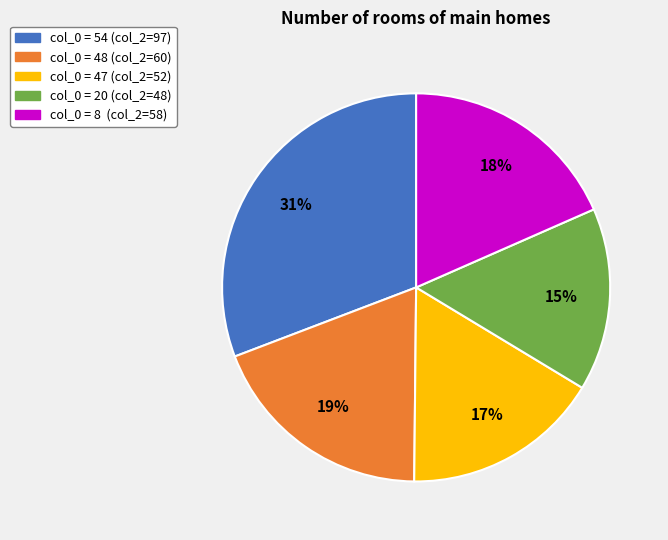

What percentage is the col_0 = 47 (col_2=52) slice, to the nearest percent?

17%